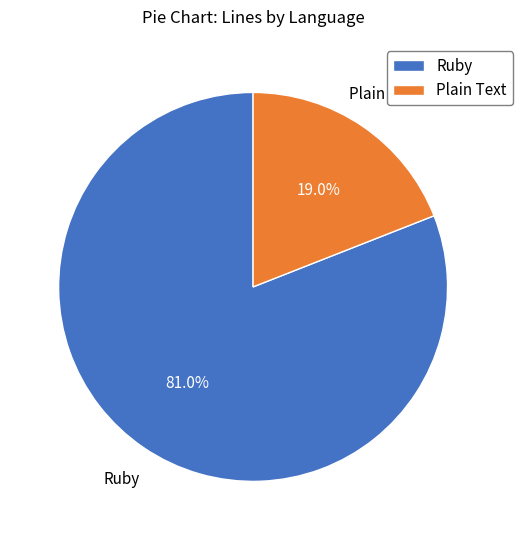

Does Ruby represent more than half of the total?

Yes